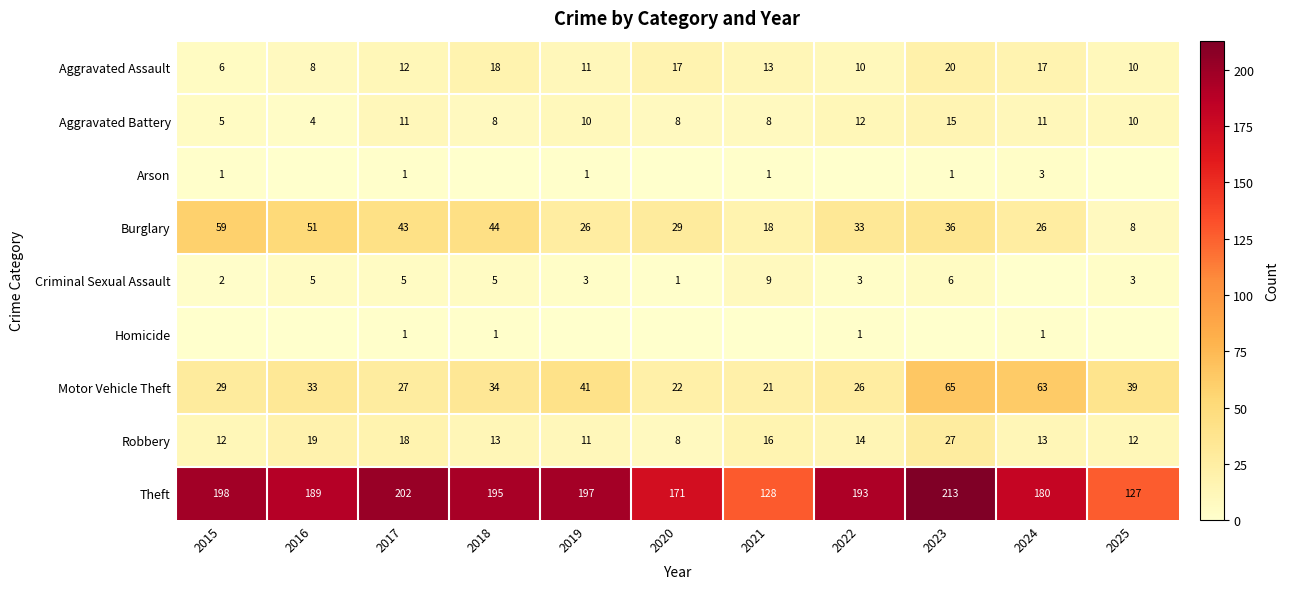

What is the difference between the Aggravated Assault values at 2018 and 2017?

6